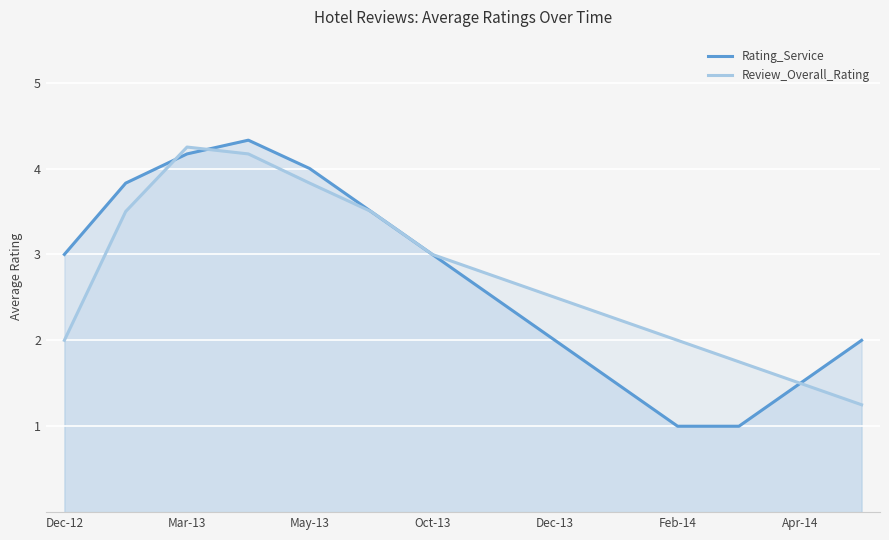

What is the difference between the highest and lowest values at Oct-13?

0.0